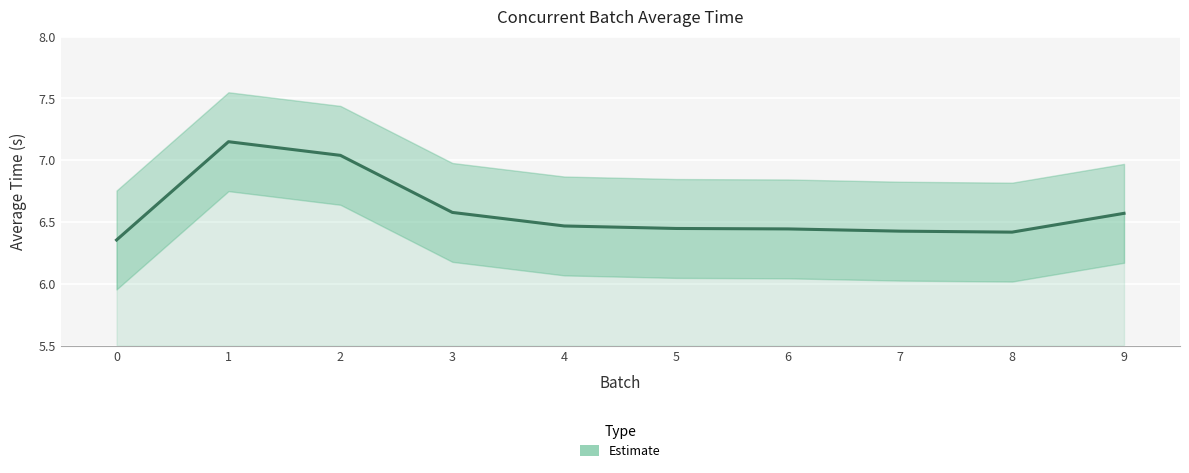

What is the maximum value shown in the chart?

7.1